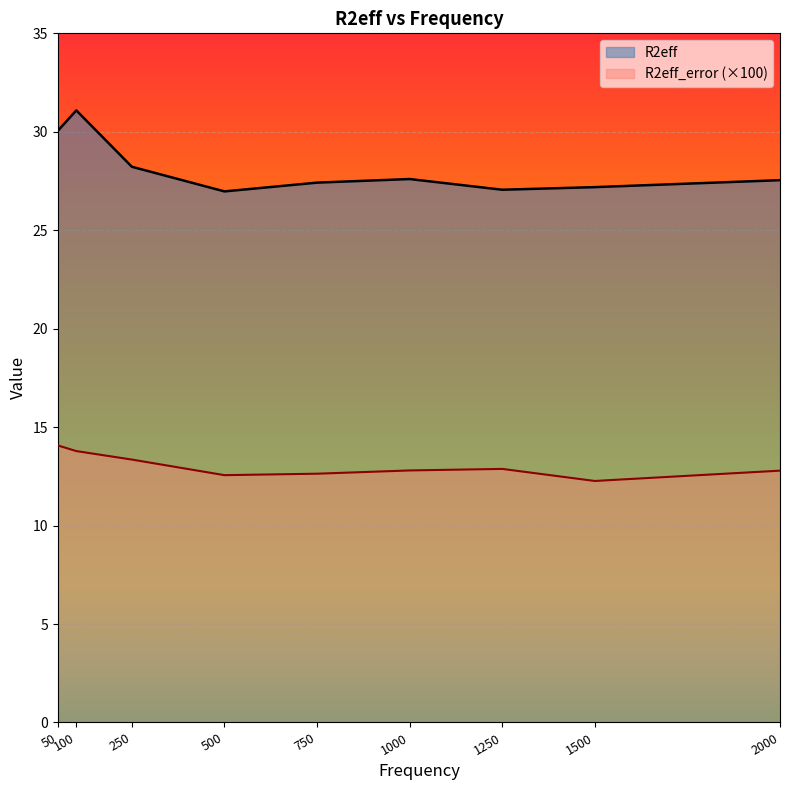

What is the difference between the second highest and second lowest values in the R2eff_error series?

1.2